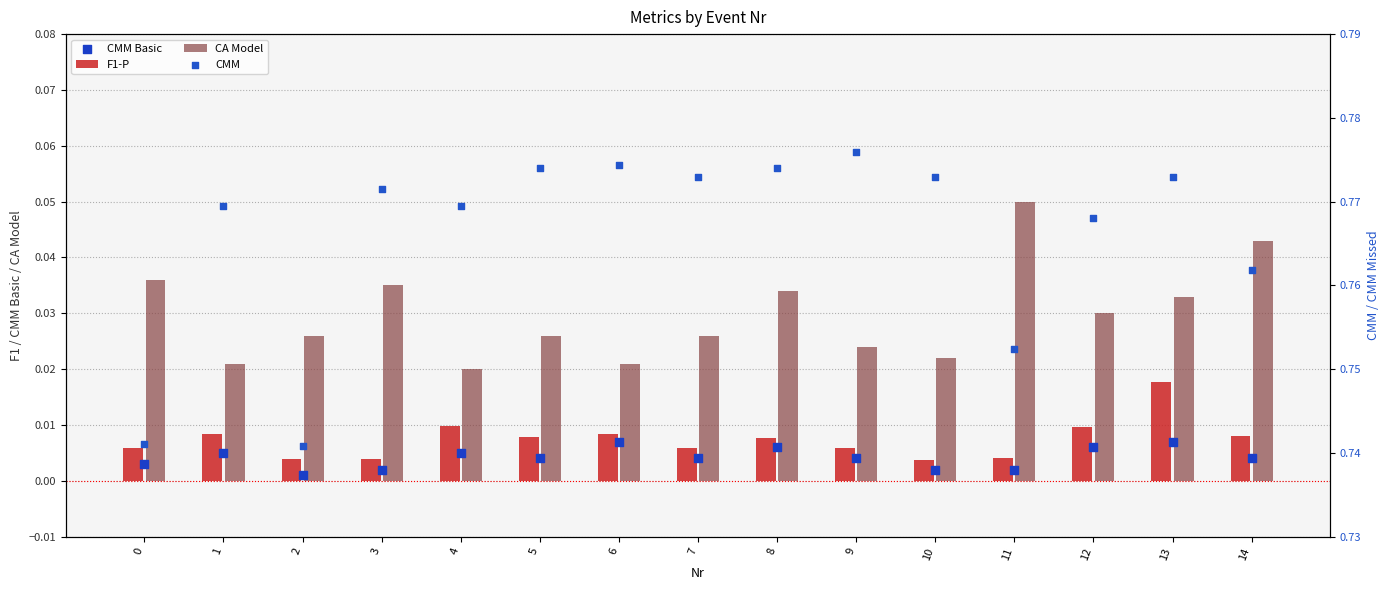

Which series has the largest Y range (max minus min)?

CMM